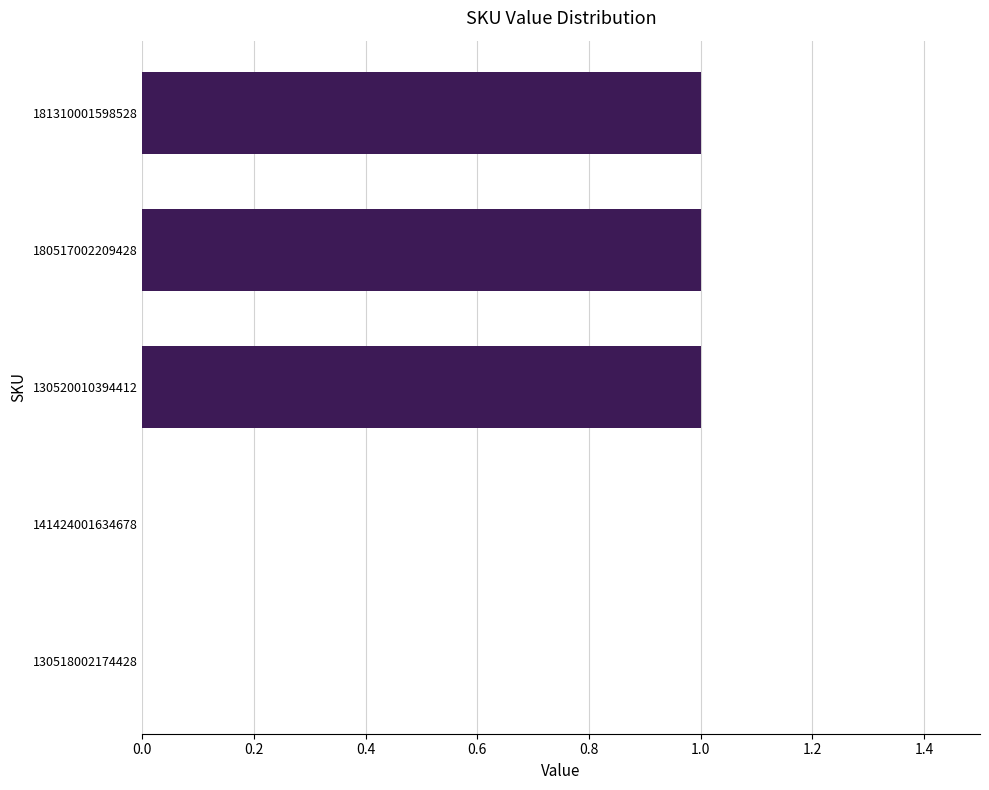

The value at 181310001598528 is 0. True or false?

False